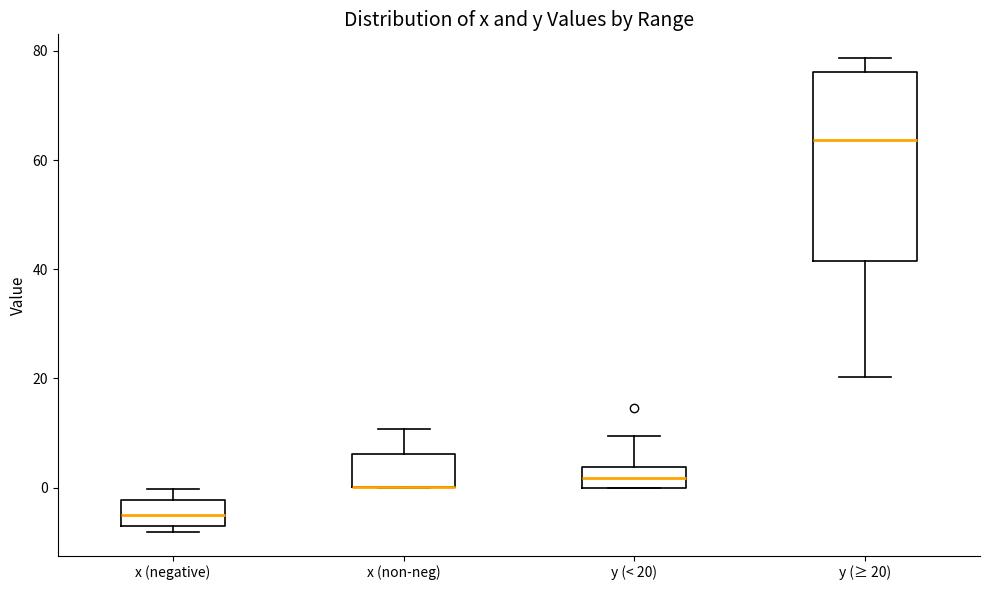

Reading left to right, read every box against the y-axis: the position of its median line, the range the box covers, and the ends of its whiskers. The values are not printed on the chart, so give them approximately, as read against the axis.

x (negative): median -6, box -8 to -2, whiskers -8 (just below the box's lower edge) to 0
x (non-neg): median 0 (drawn on the box's lower edge), box 0 to 6, whiskers 0 to 10
y (< 20): median 2, box 0 to 4, whiskers 0 to 10
y (≥ 20): median 64, box 42 to 76, whiskers 20 to 78